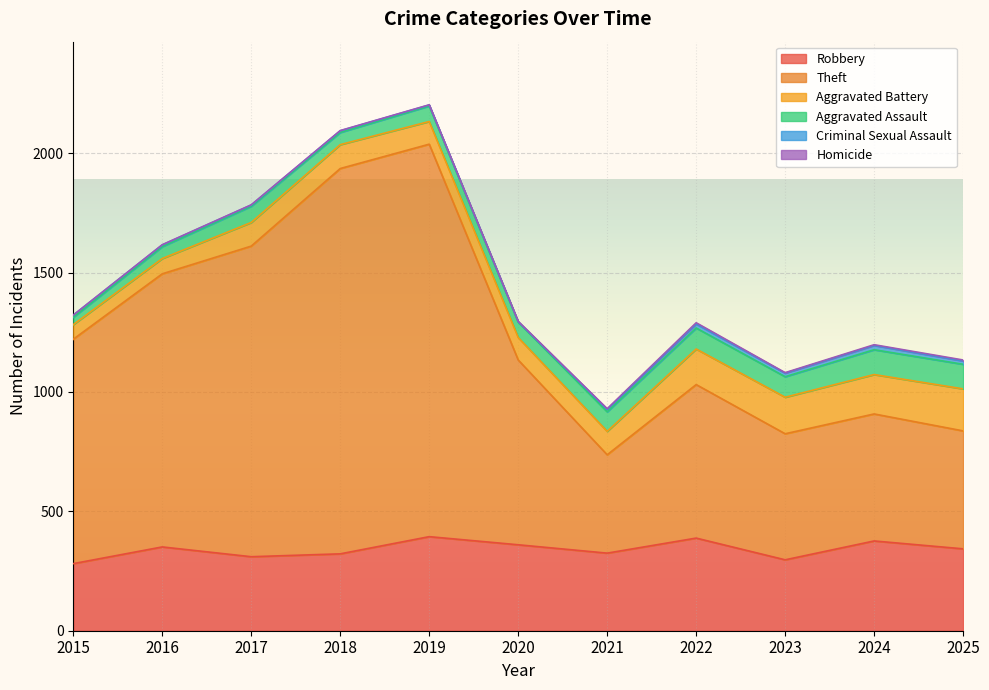

What is the sum of all Aggravated Battery values?

1254